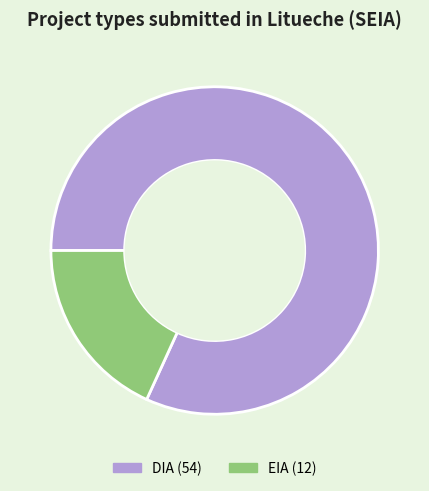

Does any single category account for the majority?

Yes